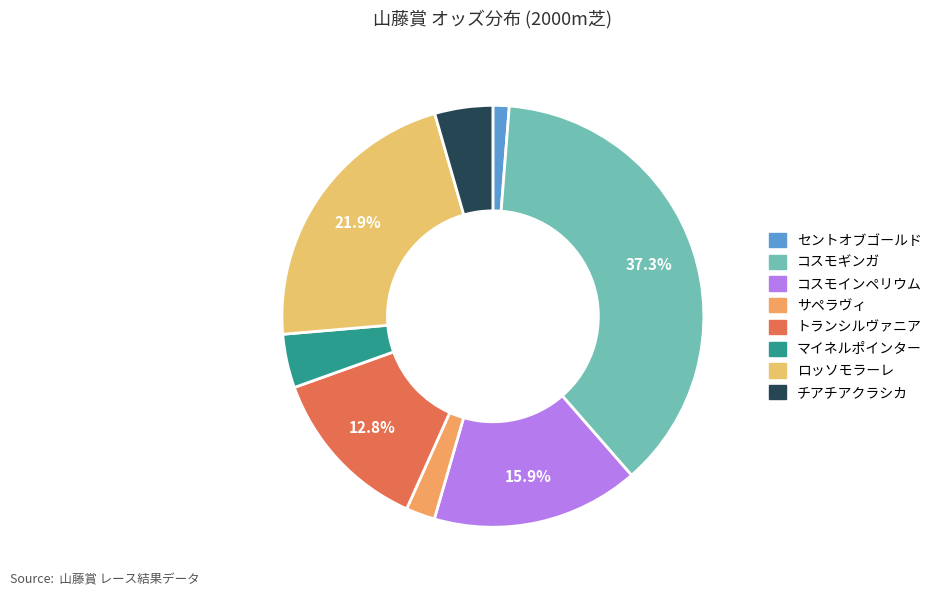

What is the change in value from コスモギンガ to マイネルポインター?

-50.8